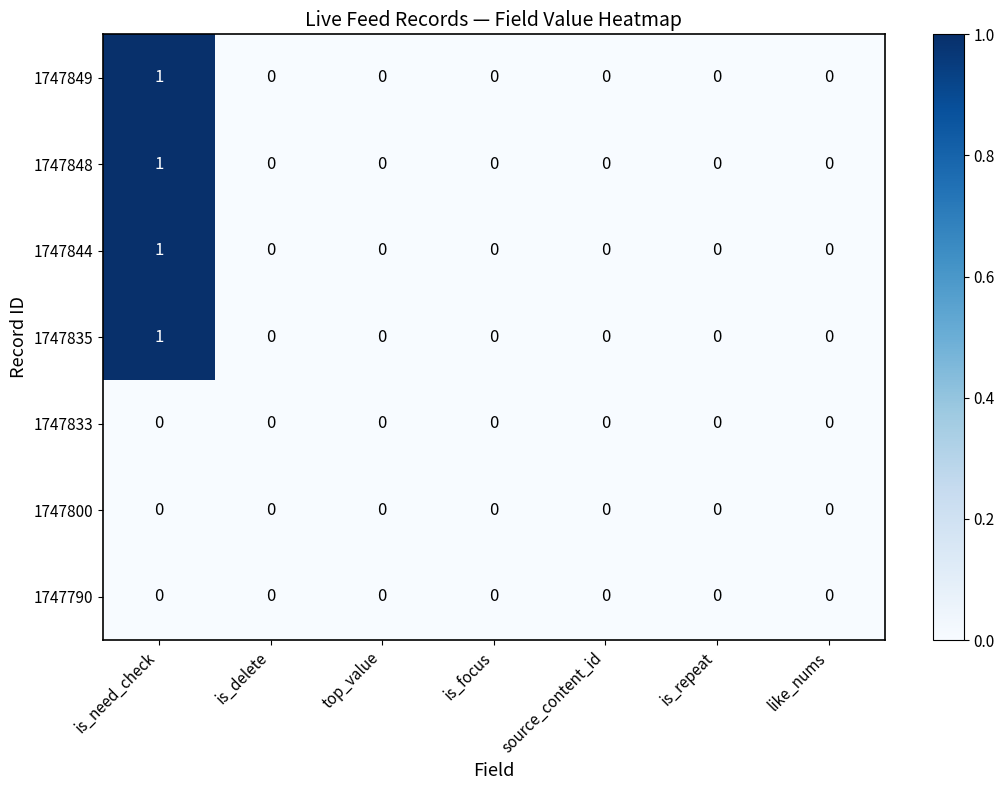

At which category is the sum across all series the highest?

is_need_check